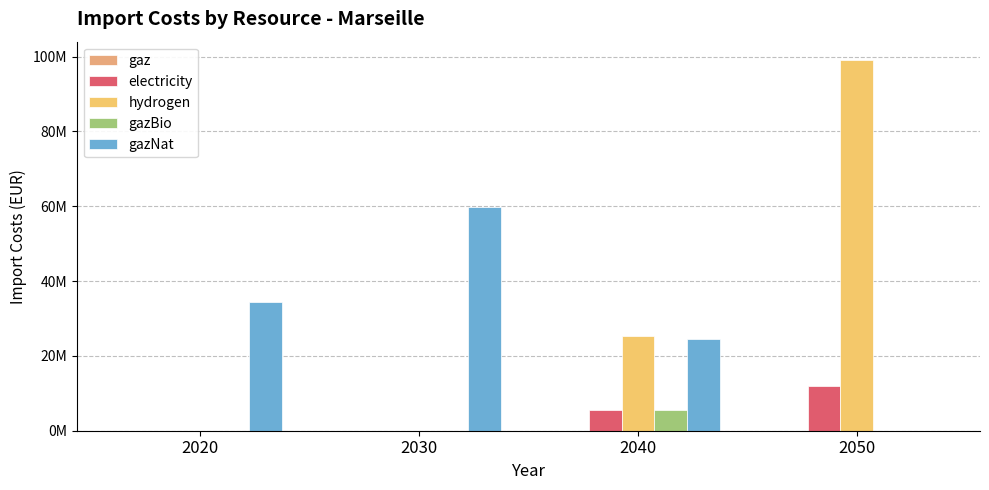

The value of gazBio at 2030 is 3708596.1. True or false?

False